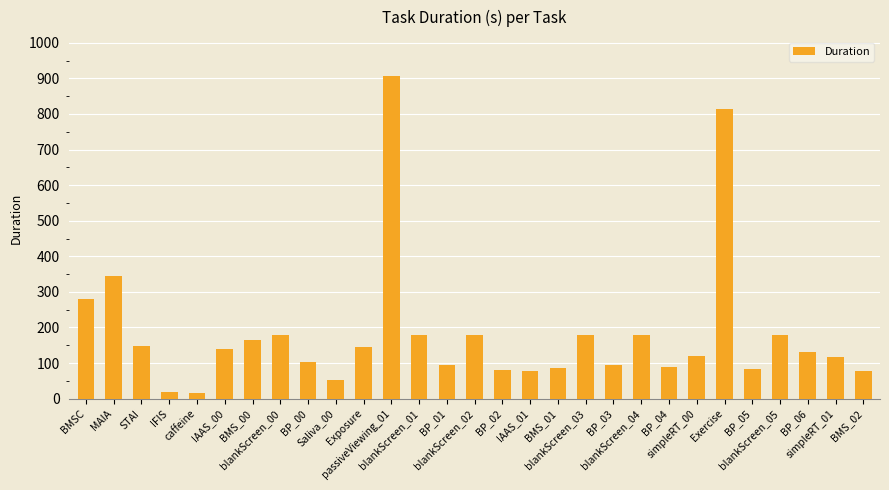

What is the change in value from Saliva_00 to passiveViewing_01?

+855